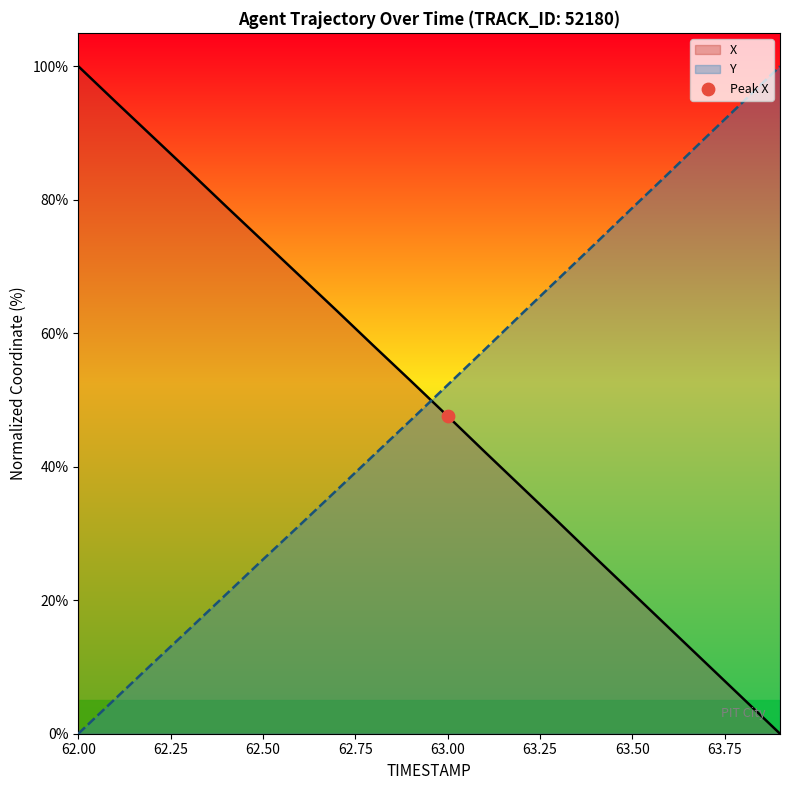

At how many categories does at least one series exceed 92?

4